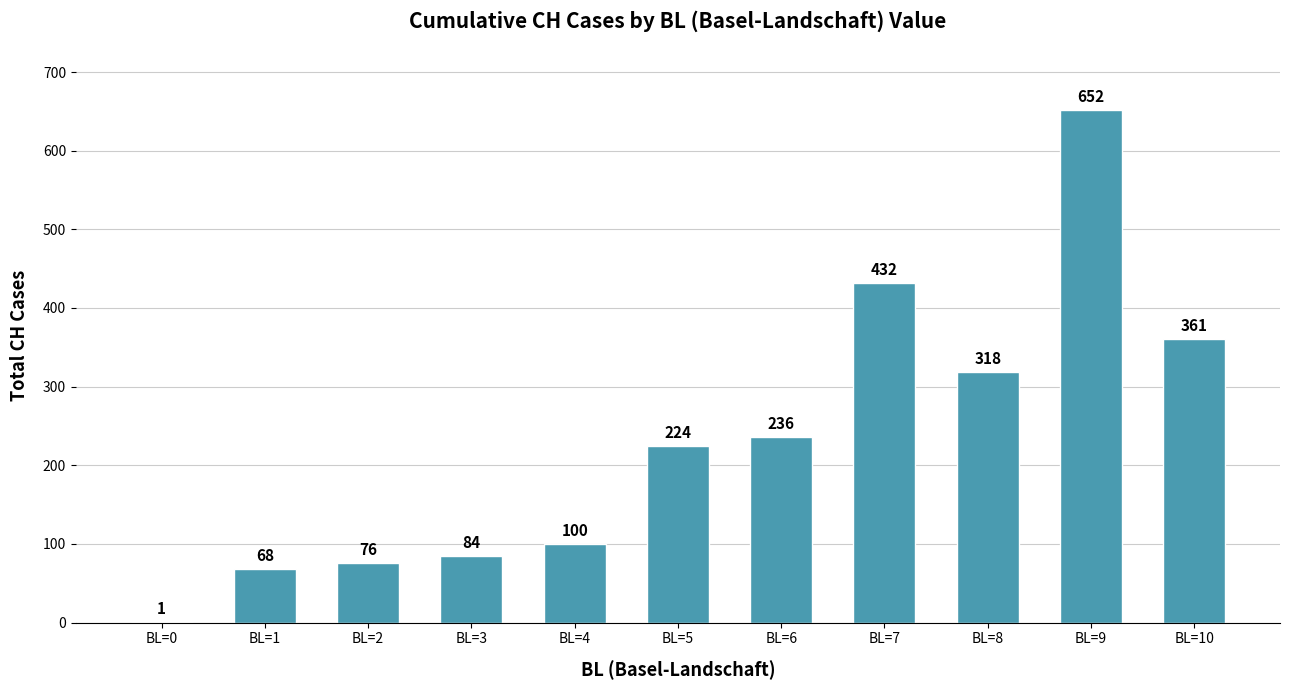

What is the greatest value displayed?

652